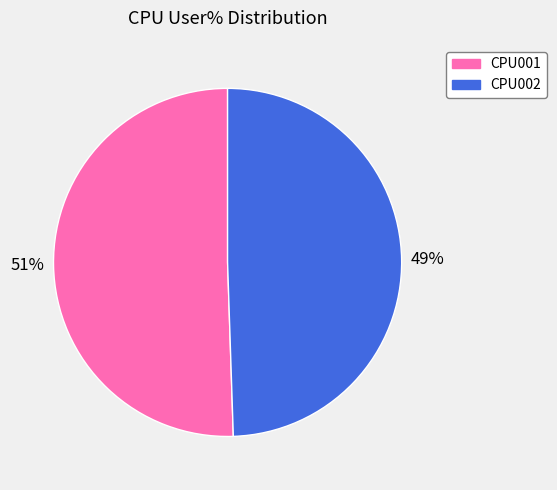

Rank the categories by value from lowest to highest.

CPU002, CPU001